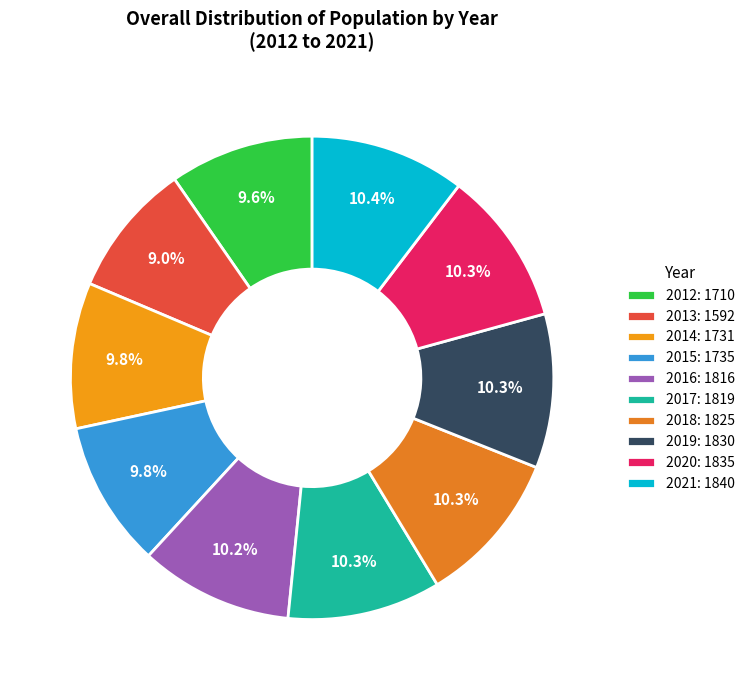

Is there any slice that represents more than half of the pie?

No